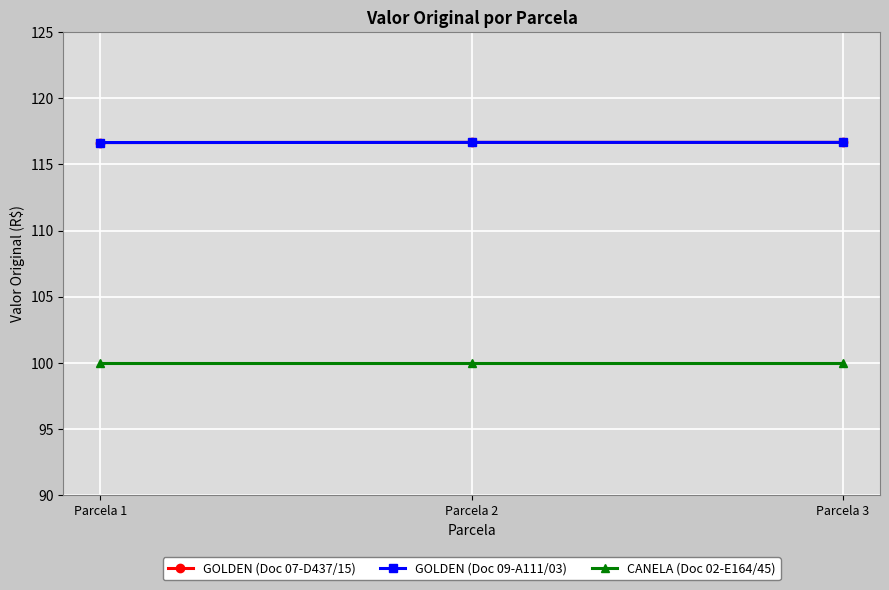

Is this an area chart (filled region under the line)?

No